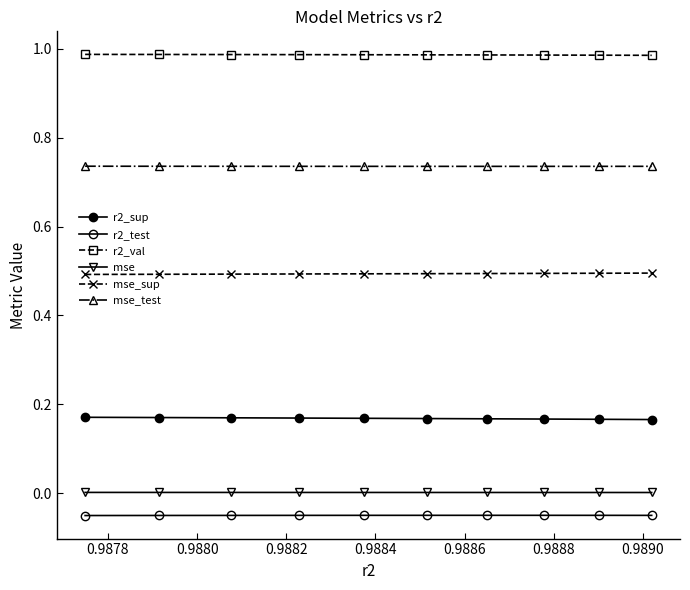

How many data points does each series have?

10